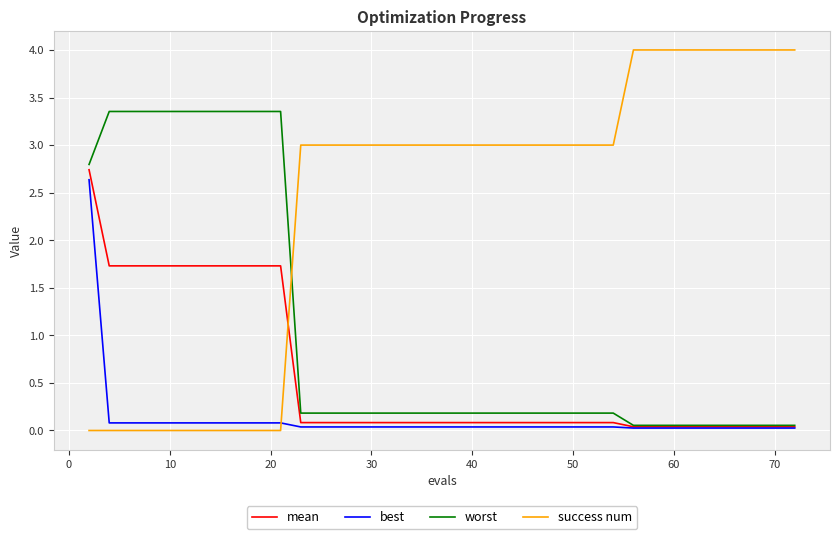

What is the difference between the second highest and minimum values in the mean series?

1.7